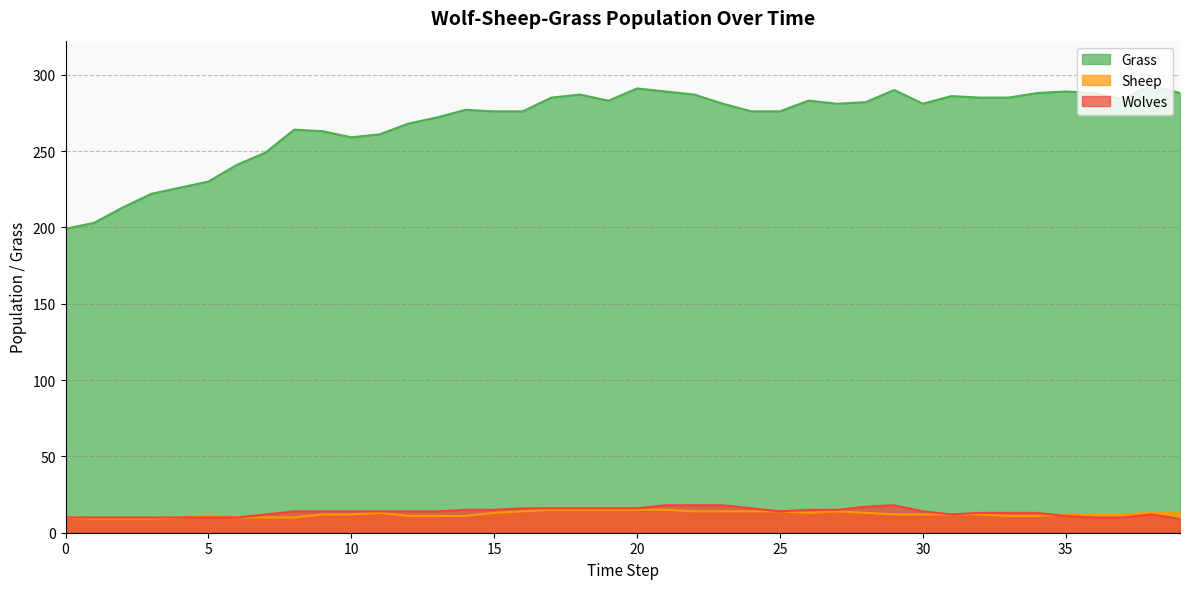

What is the sum of the Grass values at 36 and 17?

573